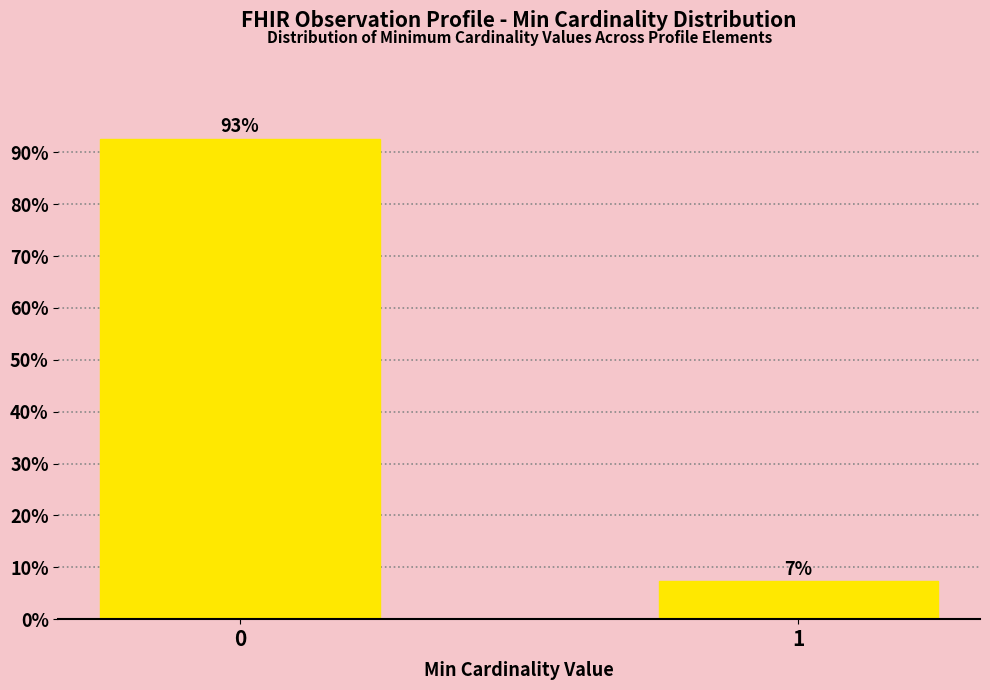

Is it true that the value at 0 is 153.3?

False